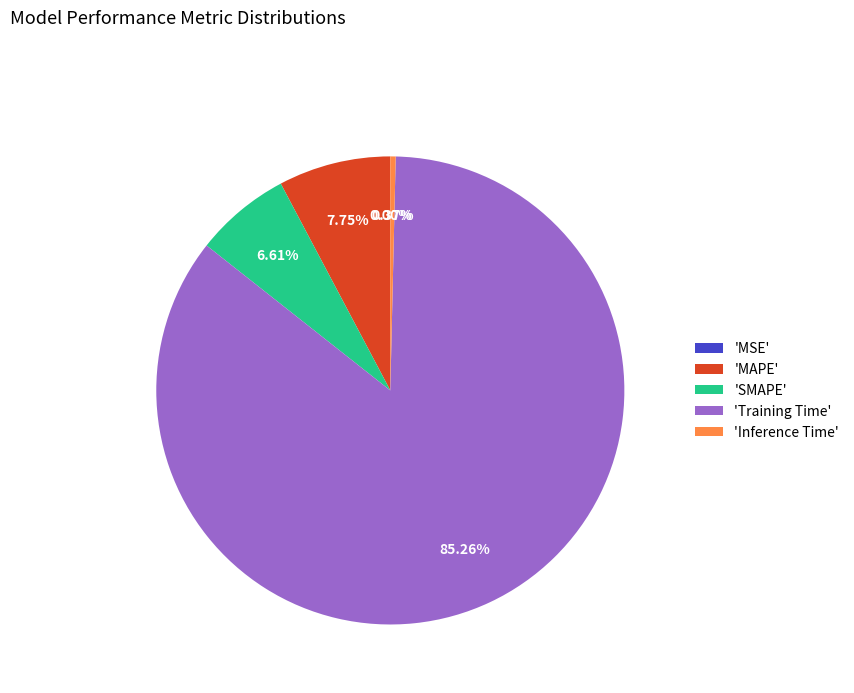

Combined, do 'SMAPE' and 'Inference Time' account for over 50%?

No